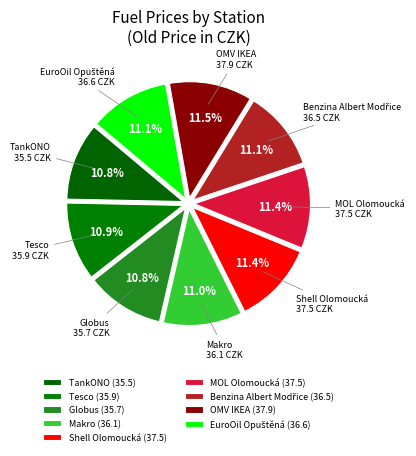

To the nearest percent, what is the difference between the largest and smallest slice percentages?

1%